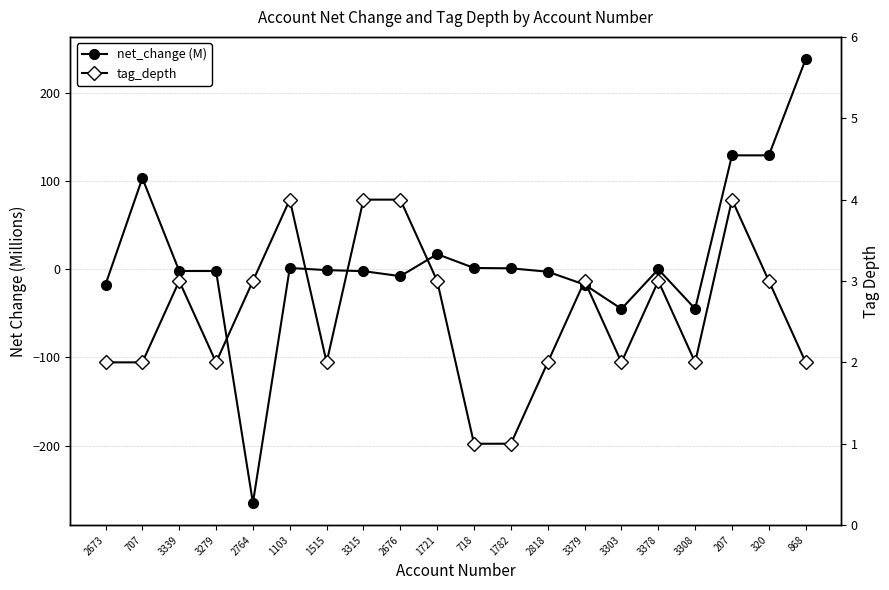

How many lines are shown in the chart?

2